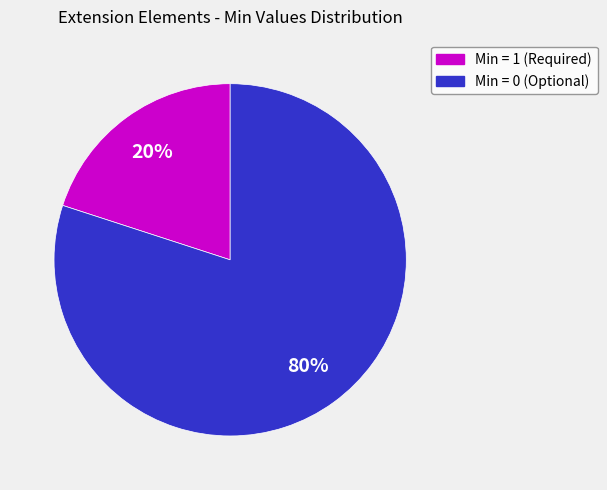

Does any single category account for the majority?

Yes